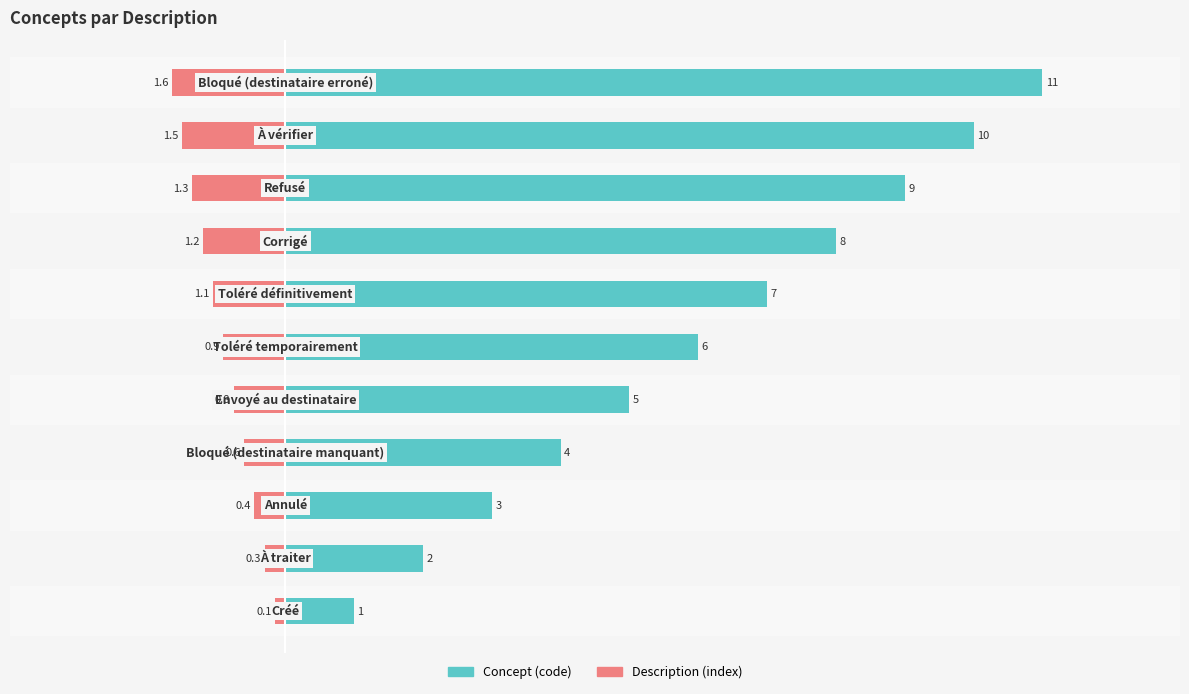

What is the approximate value of Description (index) at −4?

-0.1